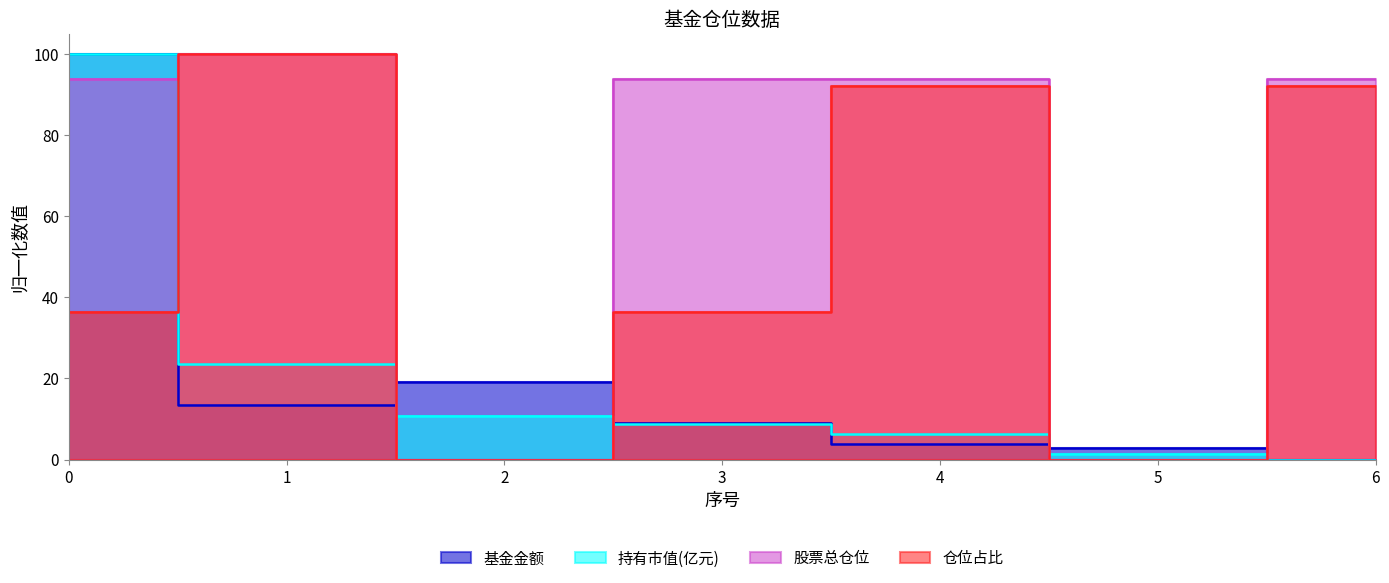

How many data points in 仓位占比 are less than 36?

2